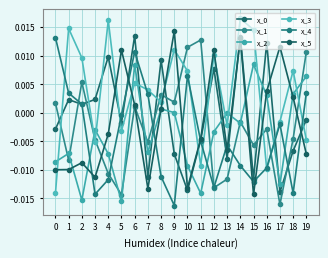

Where is the first local minimum for x_3?

3